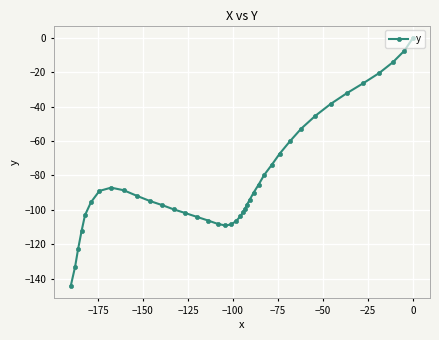

True or false: there are more than 0 points higher than both neighbors.

True